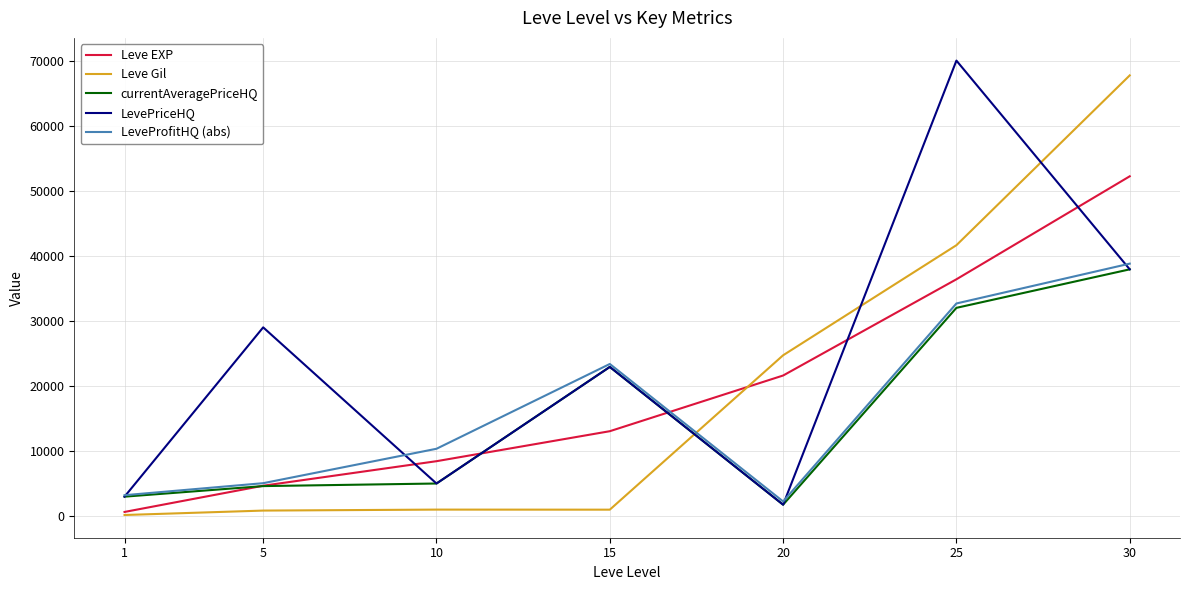

What is the minimum value for LevePriceHQ?

1745